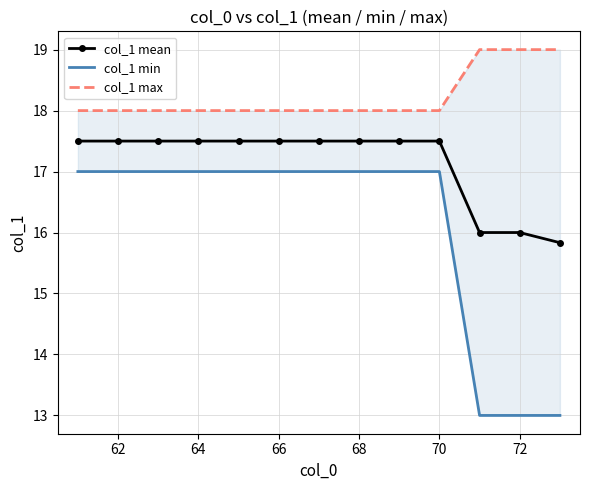

What is the value of the col_1 min point at the 4th from the left?

17.0